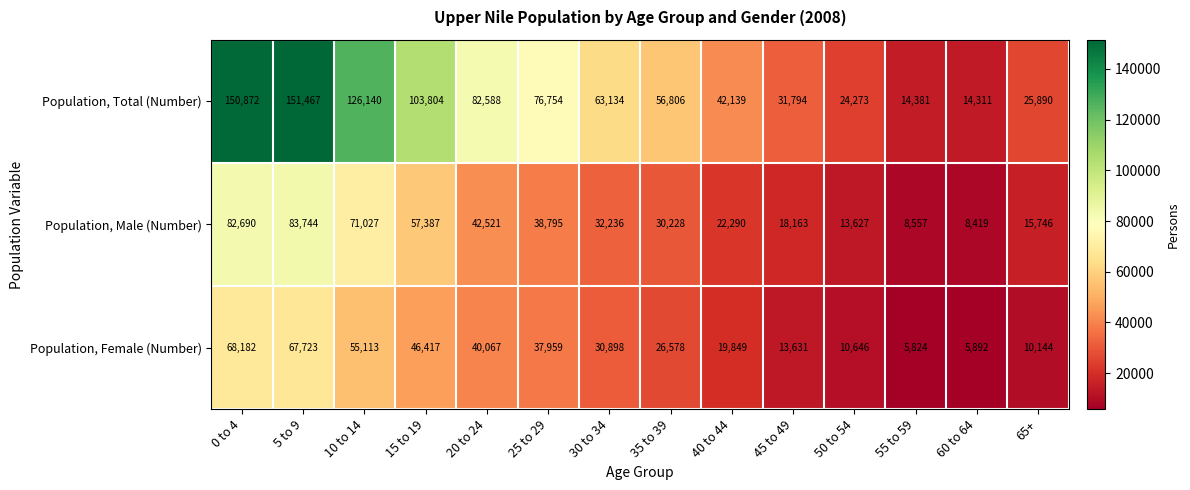

Is it true that Population, Male (Number) equals 42521 at 20 to 24?

True